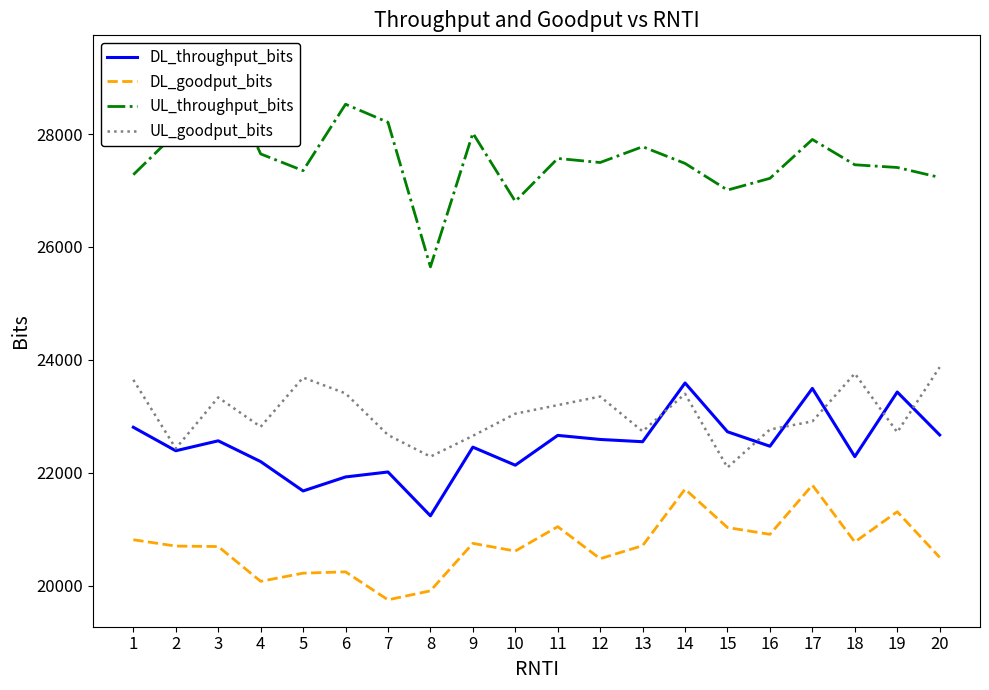

List the labels in order of UL_throughput_bits value, smallest first.

8, 10, 15, 16, 20, 1, 5, 19, 18, 14, 12, 11, 4, 13, 17, 2, 9, 7, 6, 3